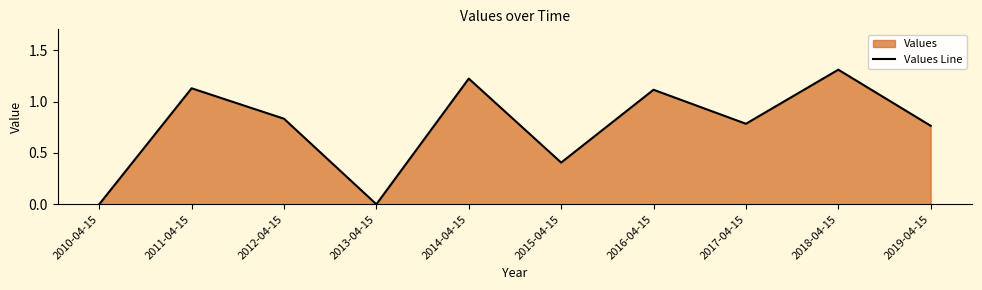

Between 2013-04-15 and 2019-04-15, which is larger?

2019-04-15